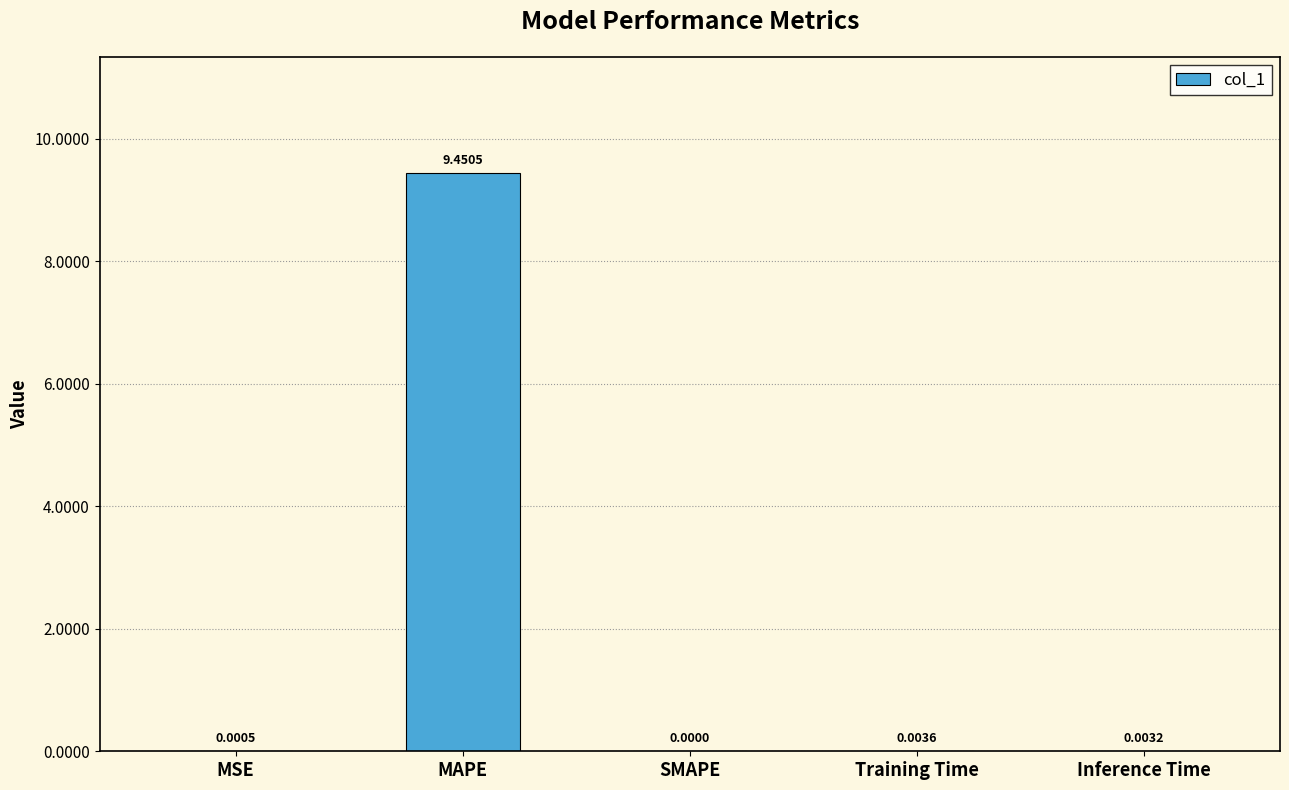

What is the change in value from MAPE to Training Time?

-9.4